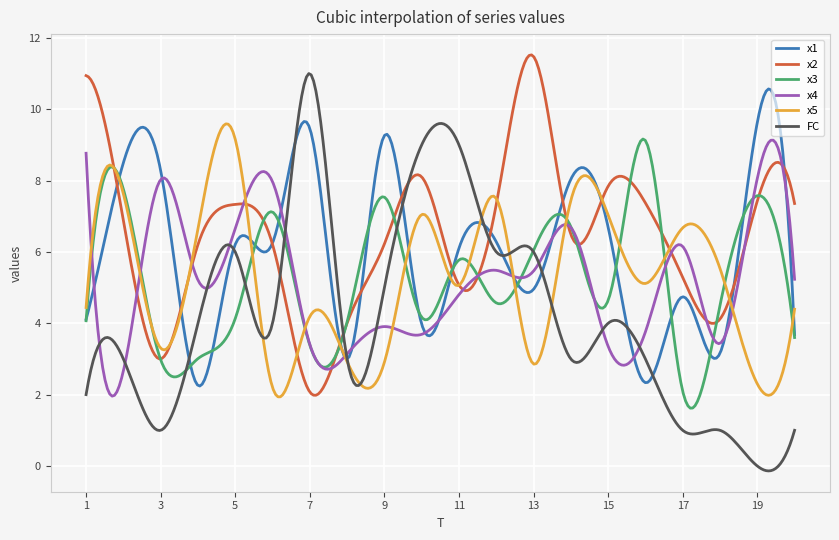

What is the maximum value shown in the chart?

11.5